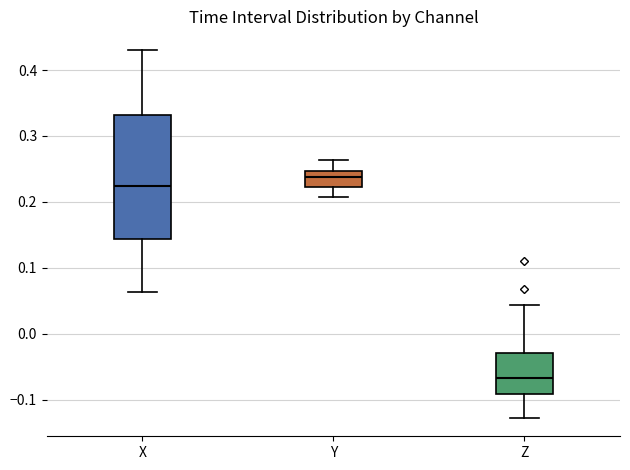

Reading left to right, read every box against the y-axis: the position of its median line, the range the box covers, and the ends of its whiskers. The values are not printed on the chart, so give them approximately, as read against the axis.

X: median 0.22, box 0.14 to 0.33, whiskers 0.06 to 0.43
Y: median 0.24, box 0.22 to 0.25, whiskers 0.21 to 0.26
Z: median -0.07, box -0.09 to -0.03, whiskers -0.13 to 0.04